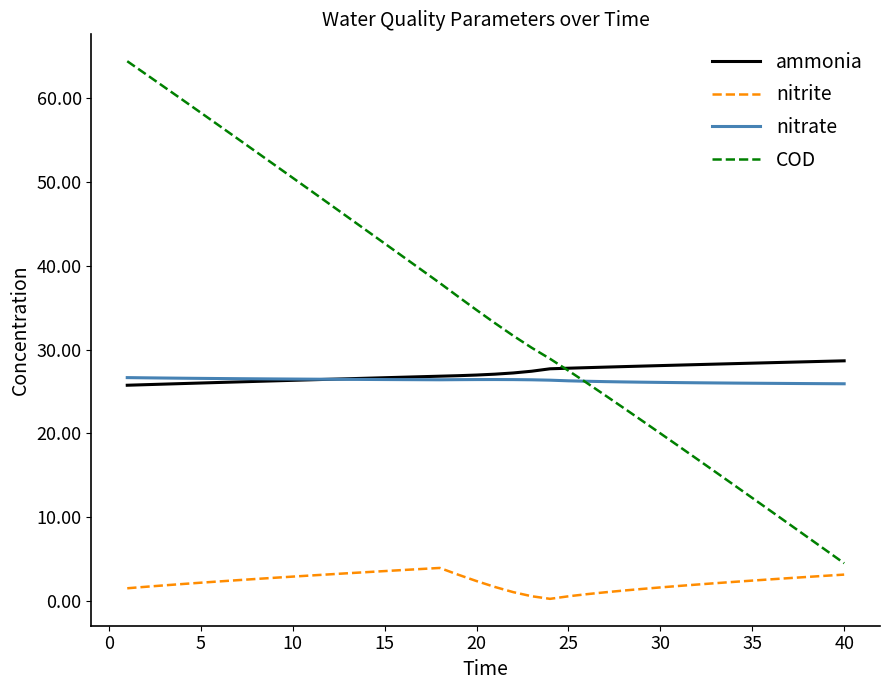

True or false: ammonia and nitrite cross at least once.

False